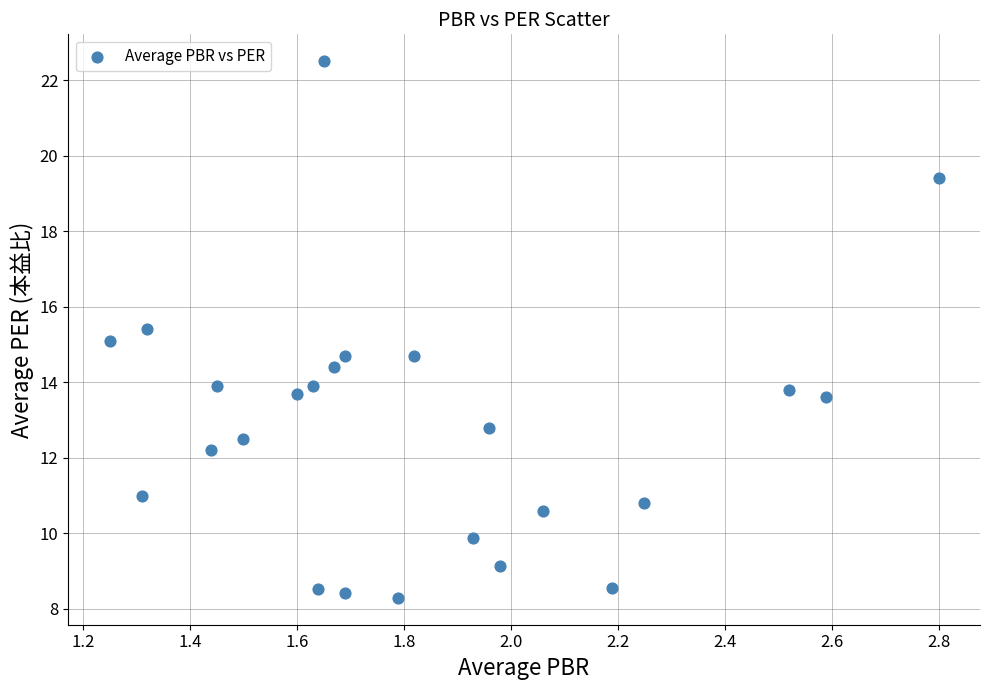

What is the range of X values (max minus min)?

1.5